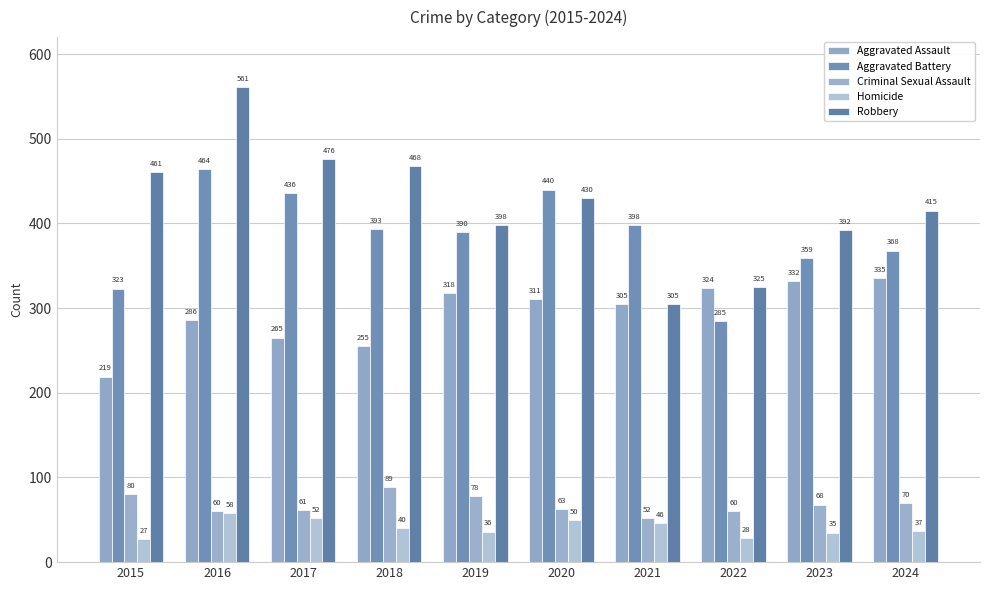

Which series has the widest spread of values?

Robbery